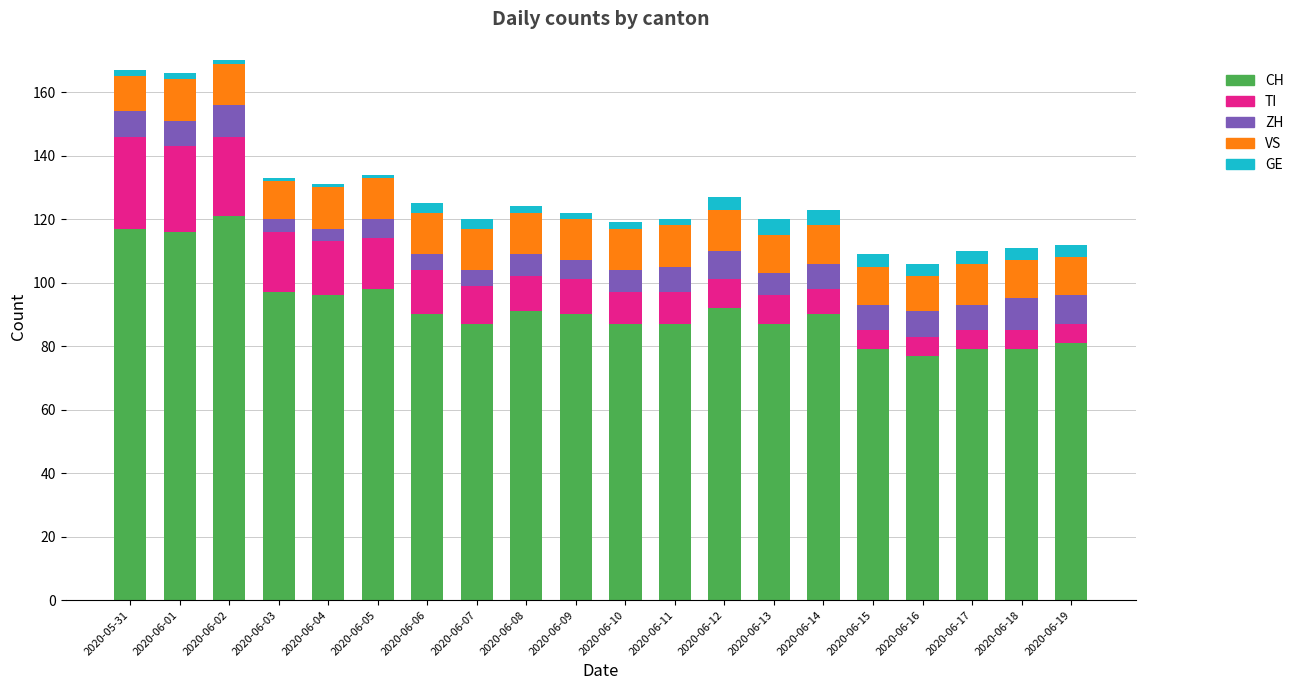

At which label does CH reach its peak?

2020-06-02